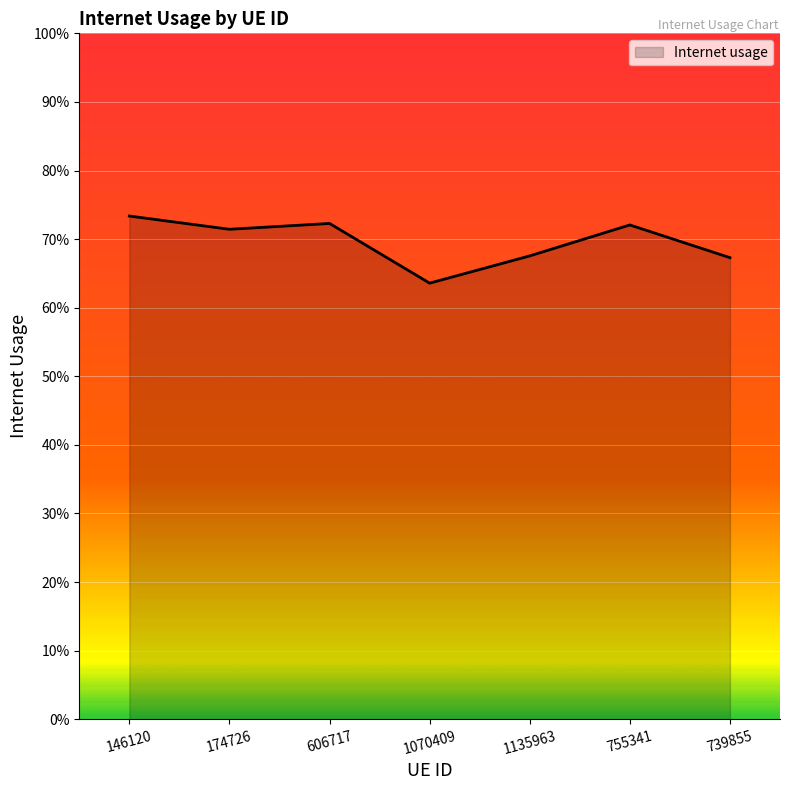

Does the chart display data point markers on the line(s)?

No